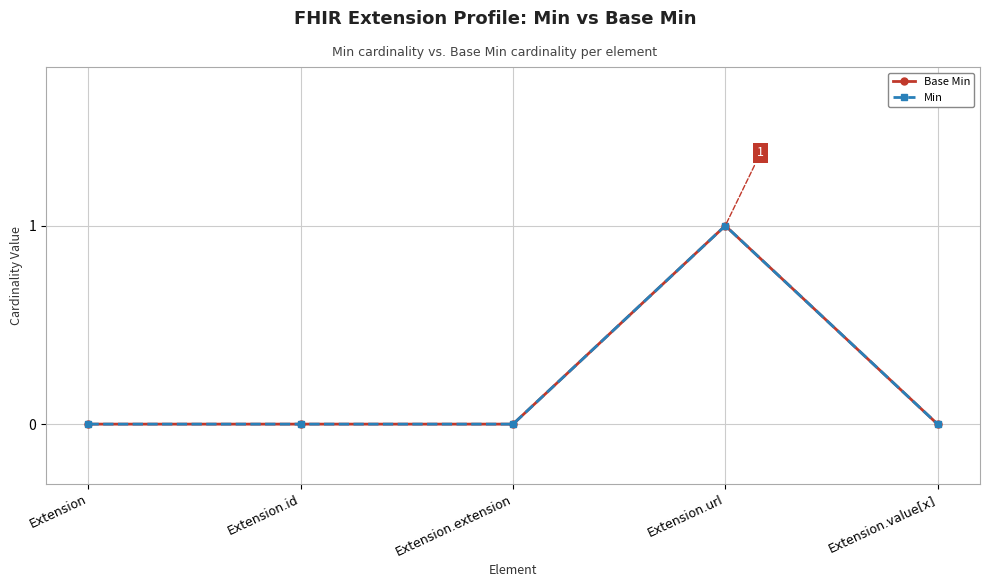

True or false: Min and Base Min cross at least once.

False